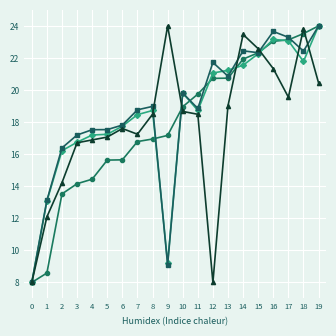

What is the difference between the highest and lowest values at 13?

2.2